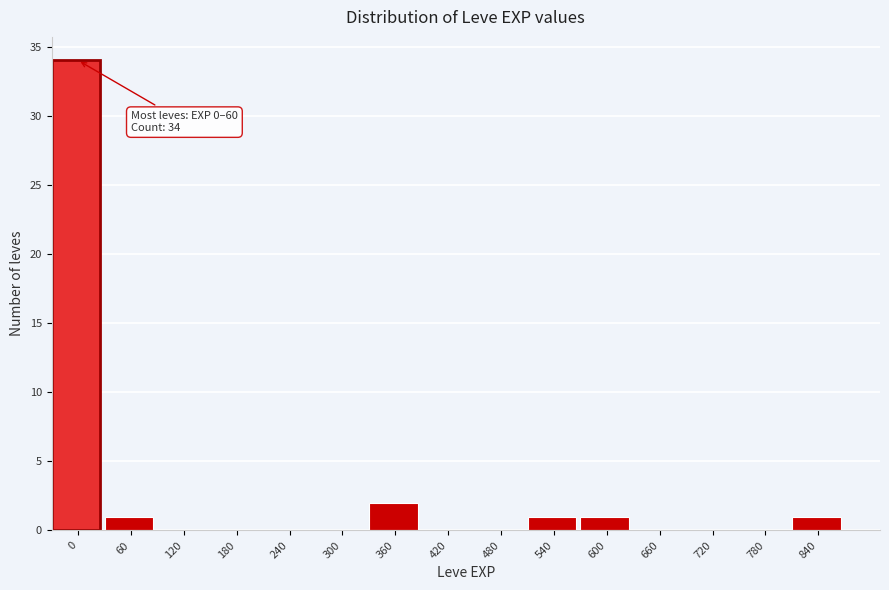

Reading right to left, list all the values displayed in this chart.

840=1	780=0	720=0	660=0	600=1	540=1	480=0	420=0	360=2	300=0	240=0	180=0	120=0	60=1	0=34